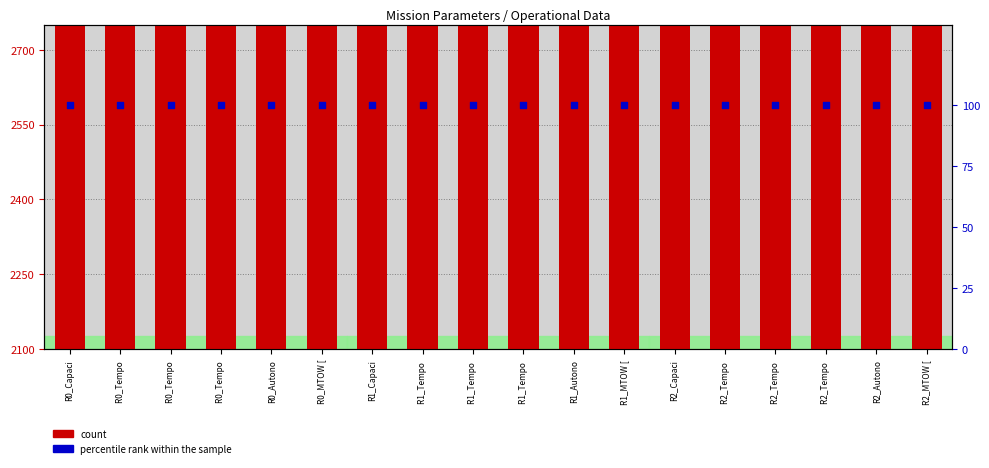

Which series has the largest total across all categories?

count